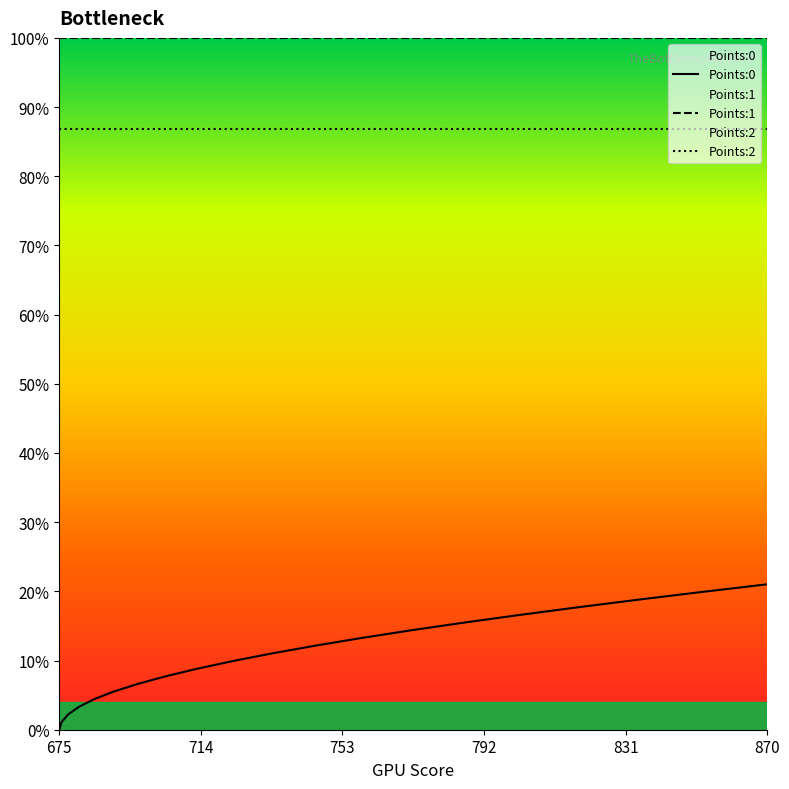

True or false: Points:1 and Points:2 cross at least once.

False